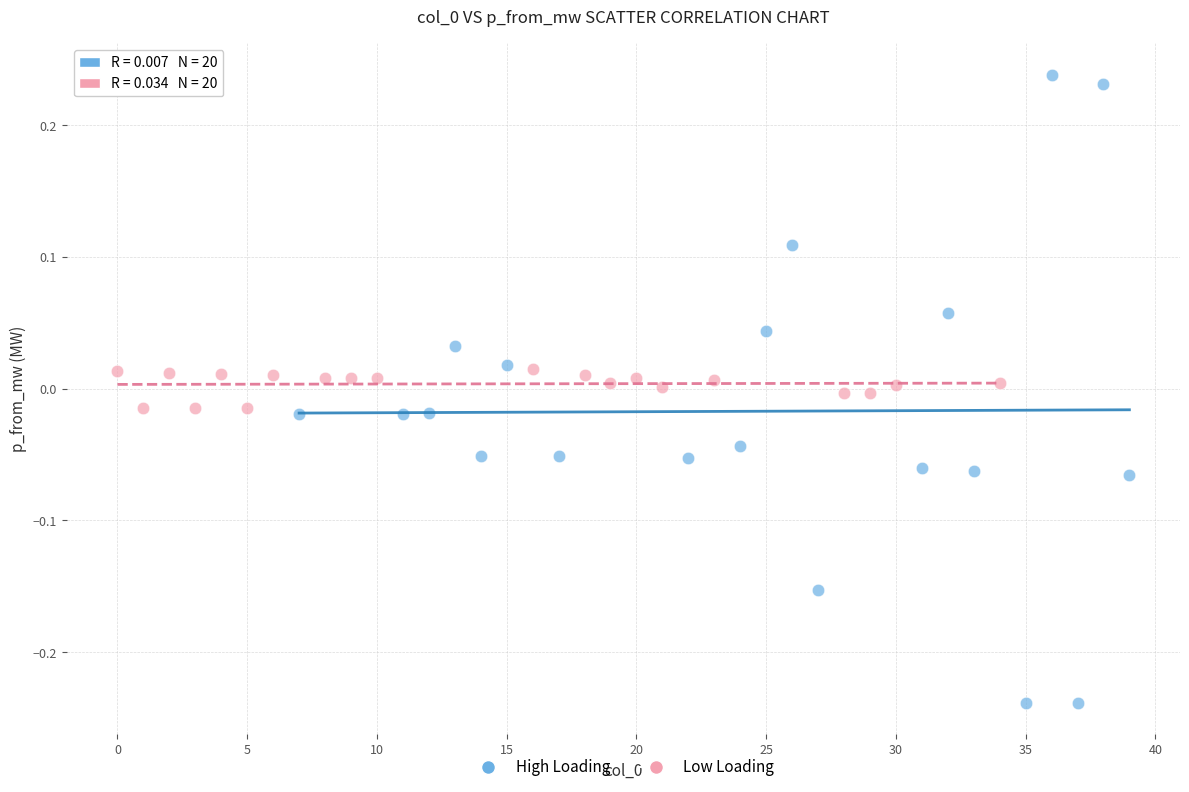

Which series has the largest Y range (max minus min)?

High Loading